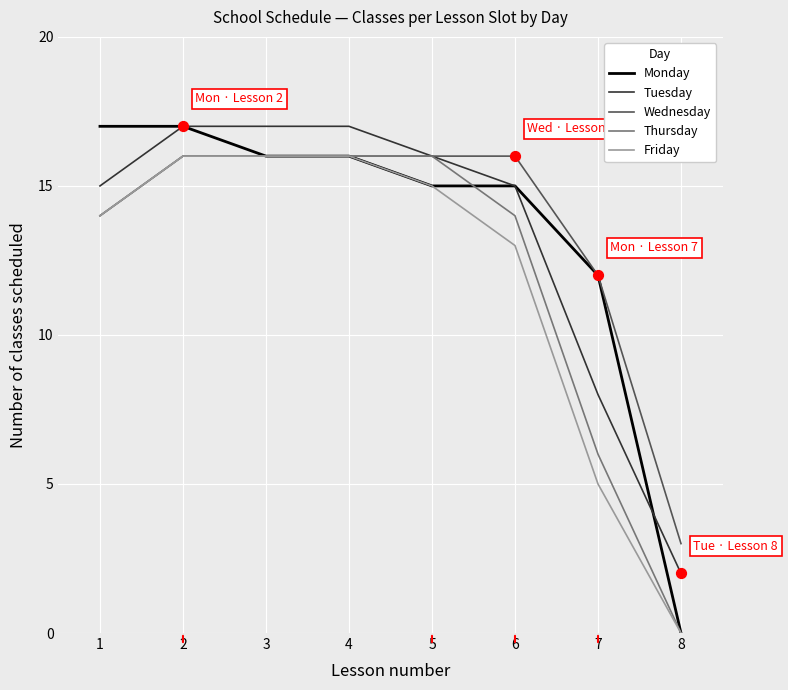

Where is Wednesday nearest to the value 9?

7